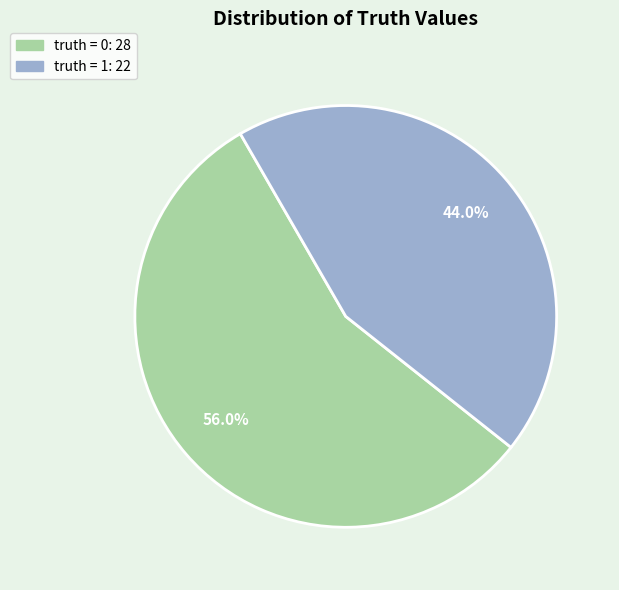

What portion of the pie excludes truth = 0?

44.0%